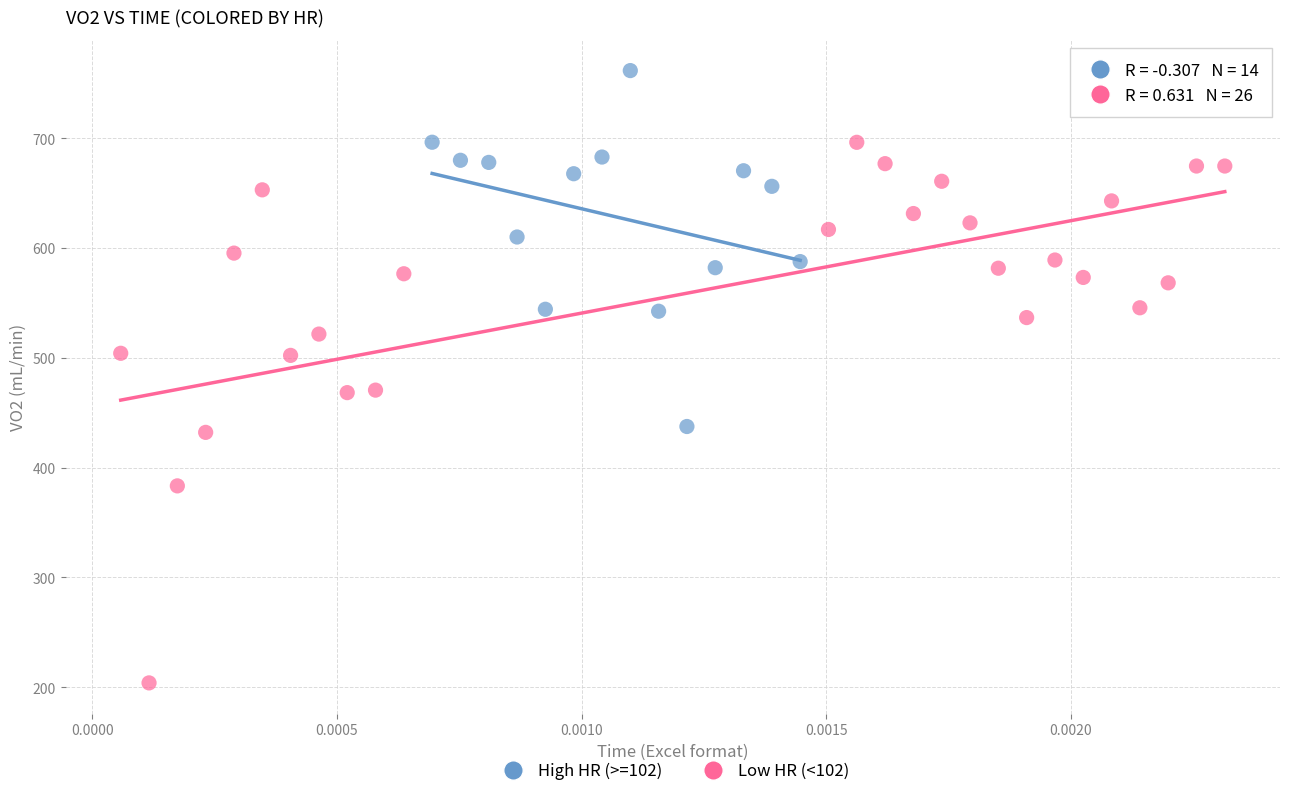

Which series has the largest Y range (max minus min)?

Low HR (<102)